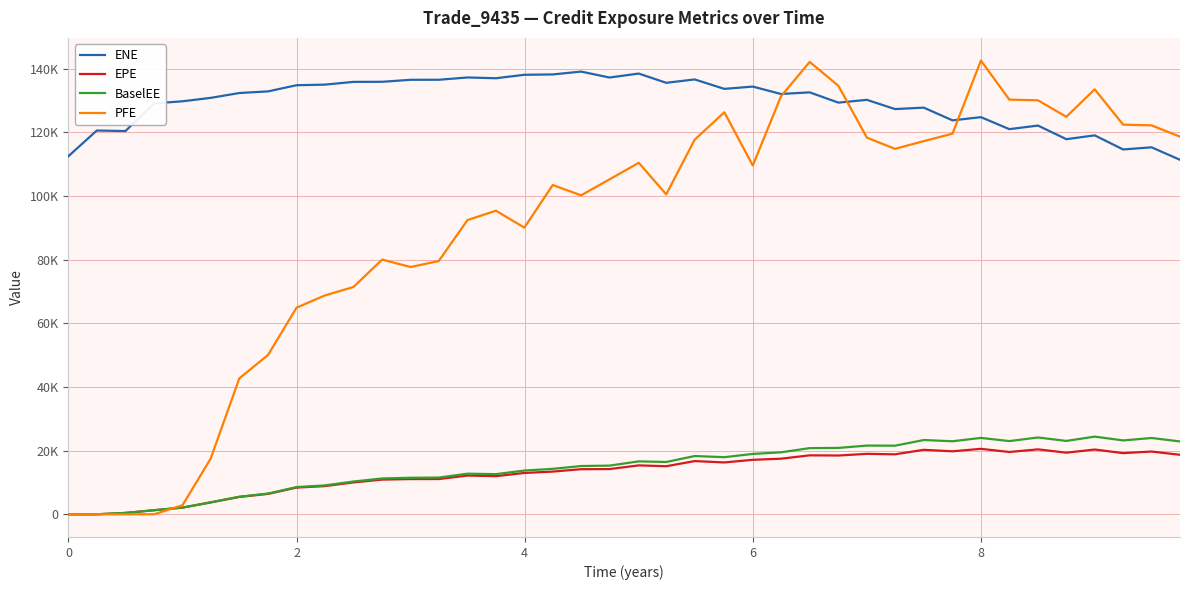

Does the chart have visible grid lines?

Yes